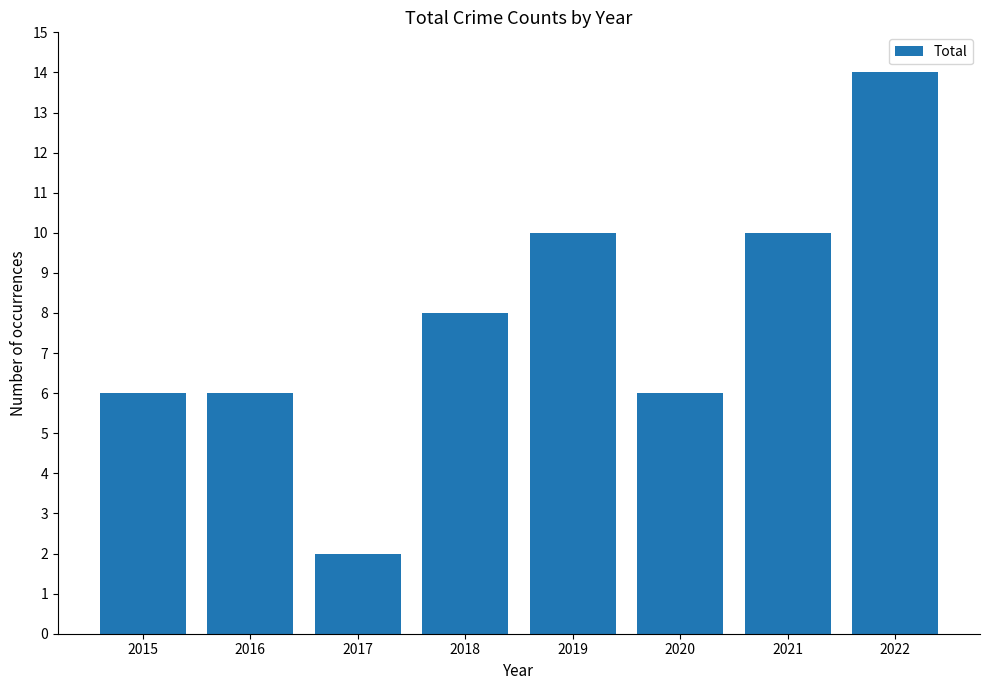

Which category has the lowest value across all series?

2017